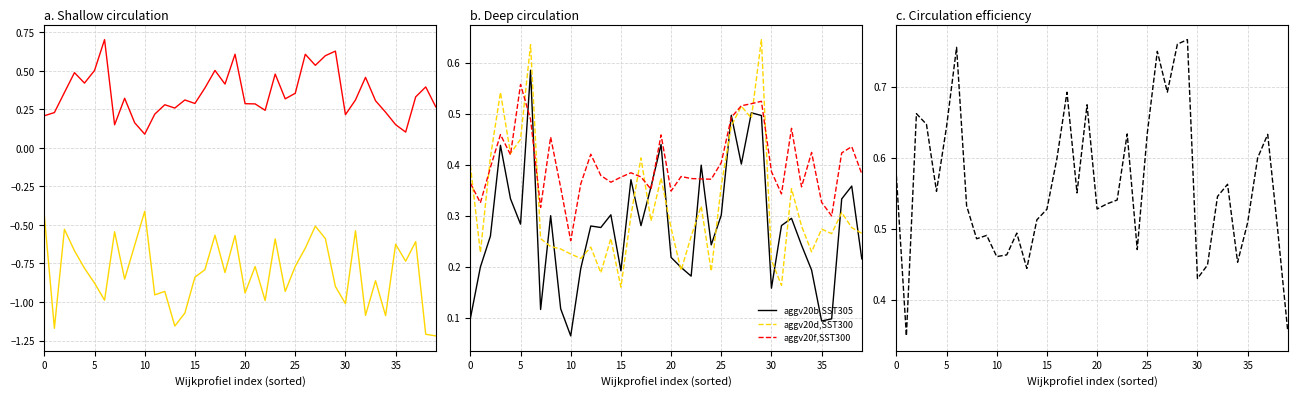

In aggv20h,SST300, how many points are lower than both neighbors (excluding endpoints)?

11